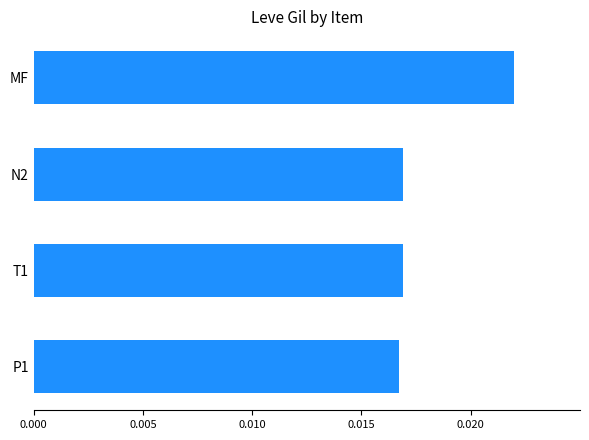

What is the label of the 1st bar from the bottom?

P1